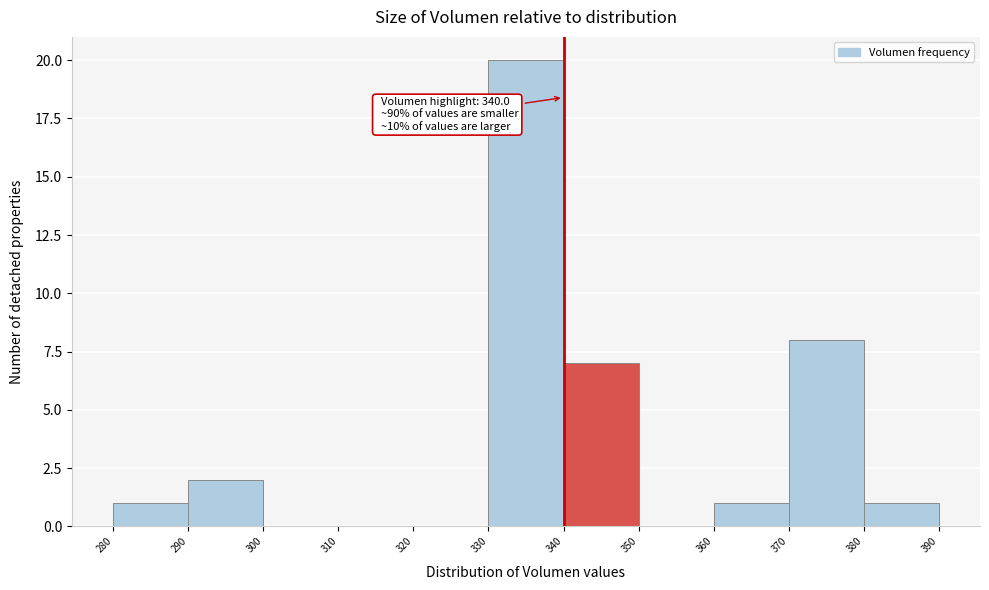

Over which range of the x-axis is the bar tallest?

330 to 340